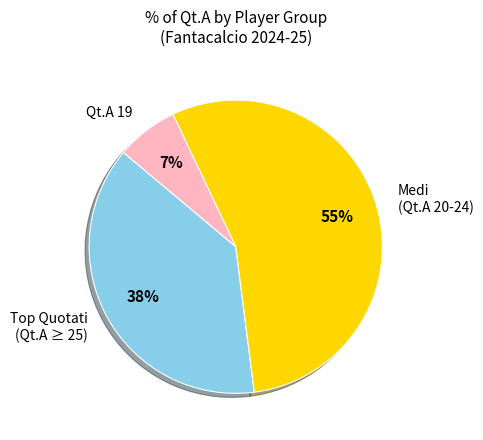

Does any single category account for the majority?

Yes